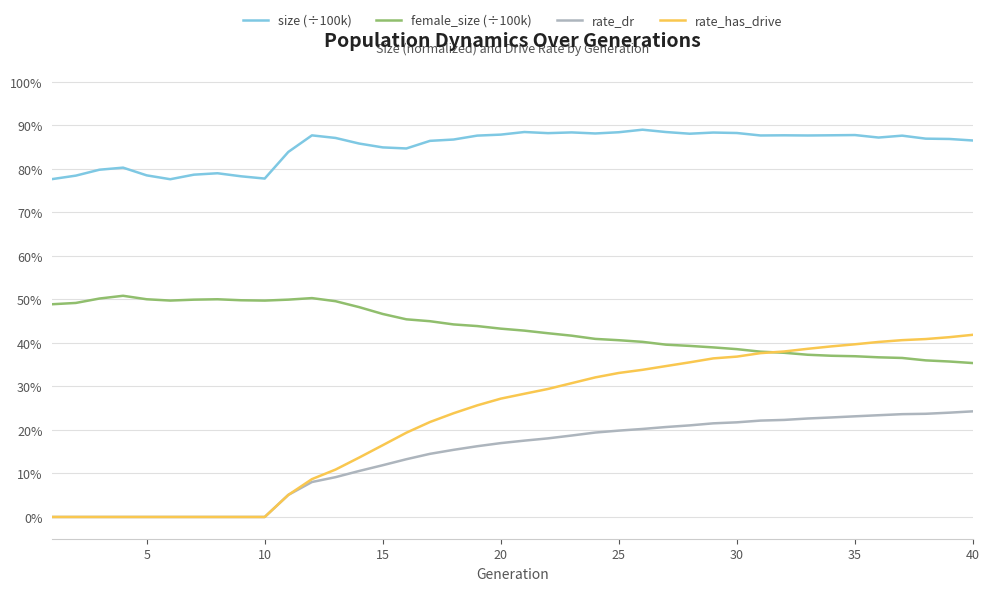

True or false: size (÷100k) has more than 2 interior local peaks.

True